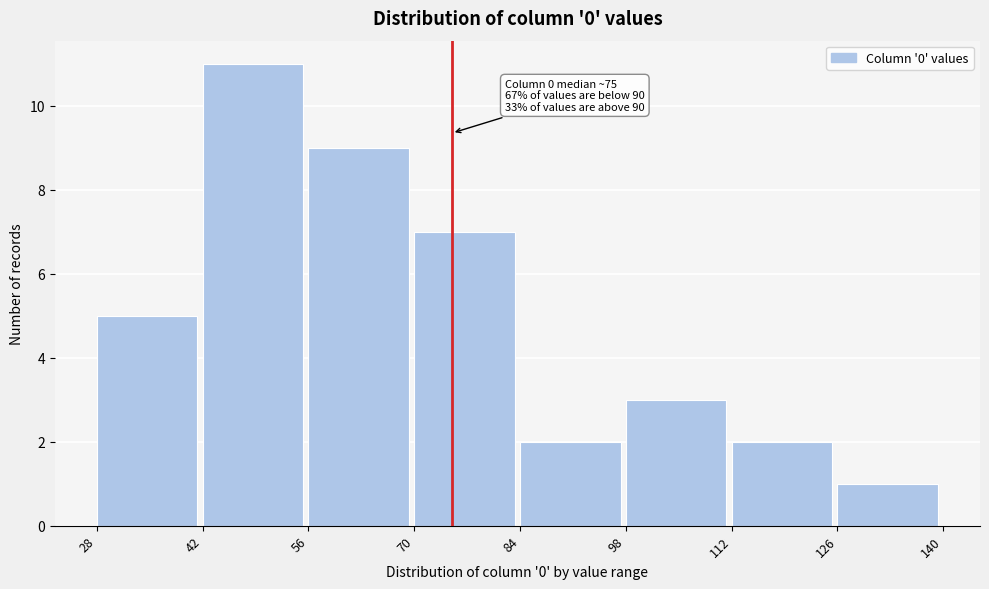

Which range on the x-axis has the tallest bar?

42 to 56